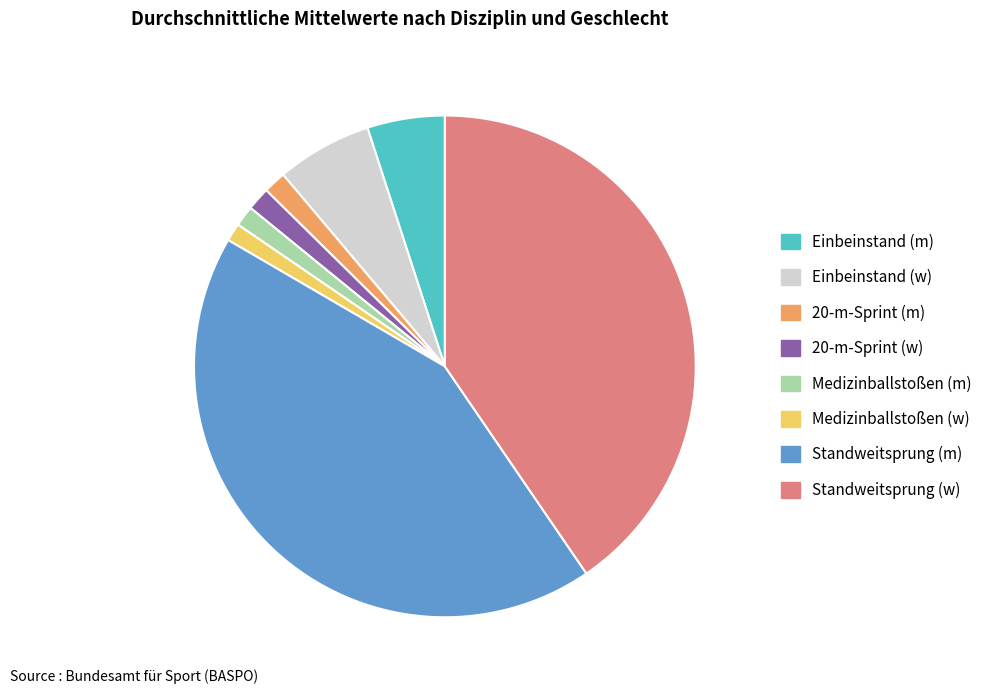

Count the number of slices in the pie.

8